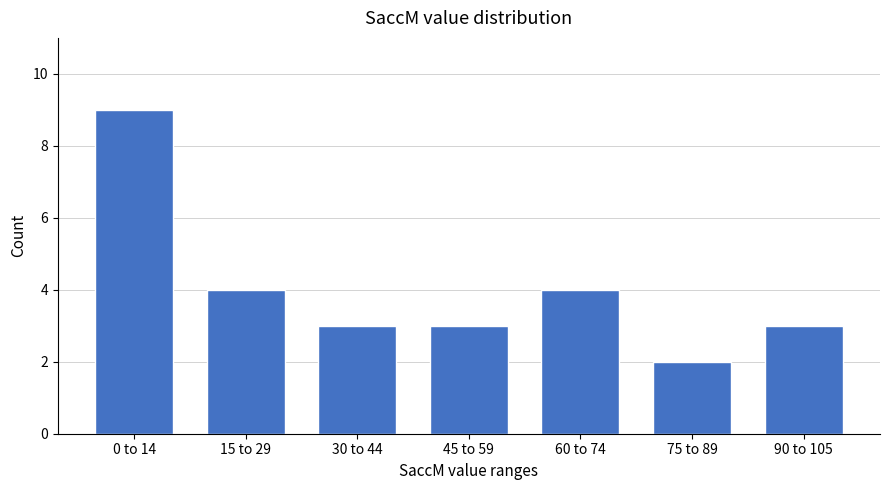

Reading left to right, extract all data points from this chart.

0 to 14=9	15 to 29=4	30 to 44=3	45 to 59=3	60 to 74=4	75 to 89=2	90 to 105=3